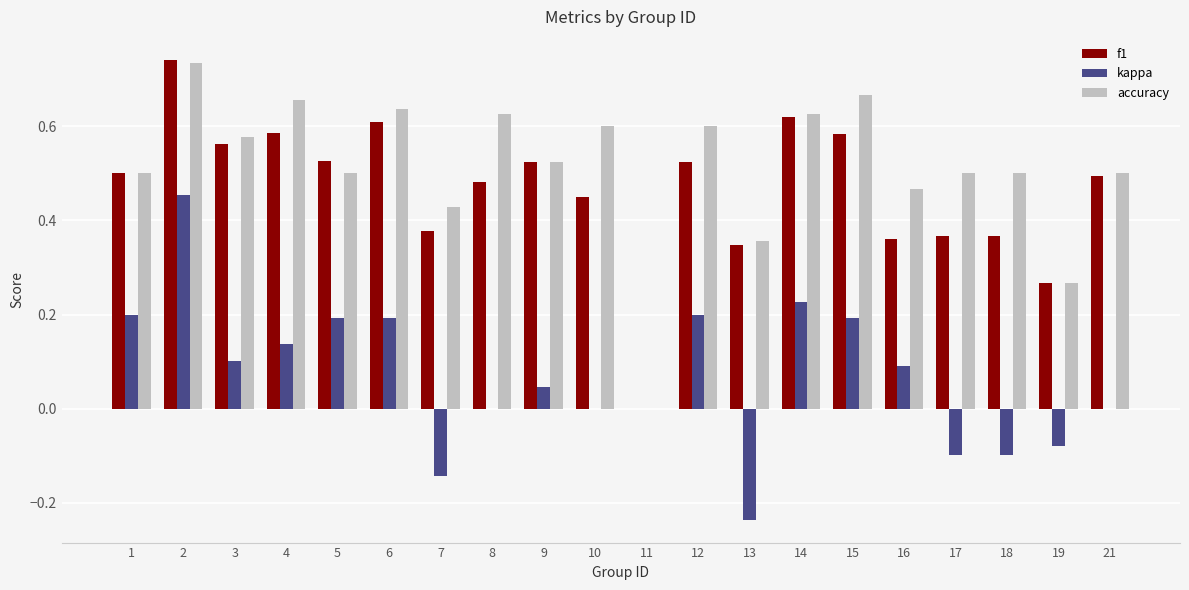

What is the sum of all accuracy values?

10.3